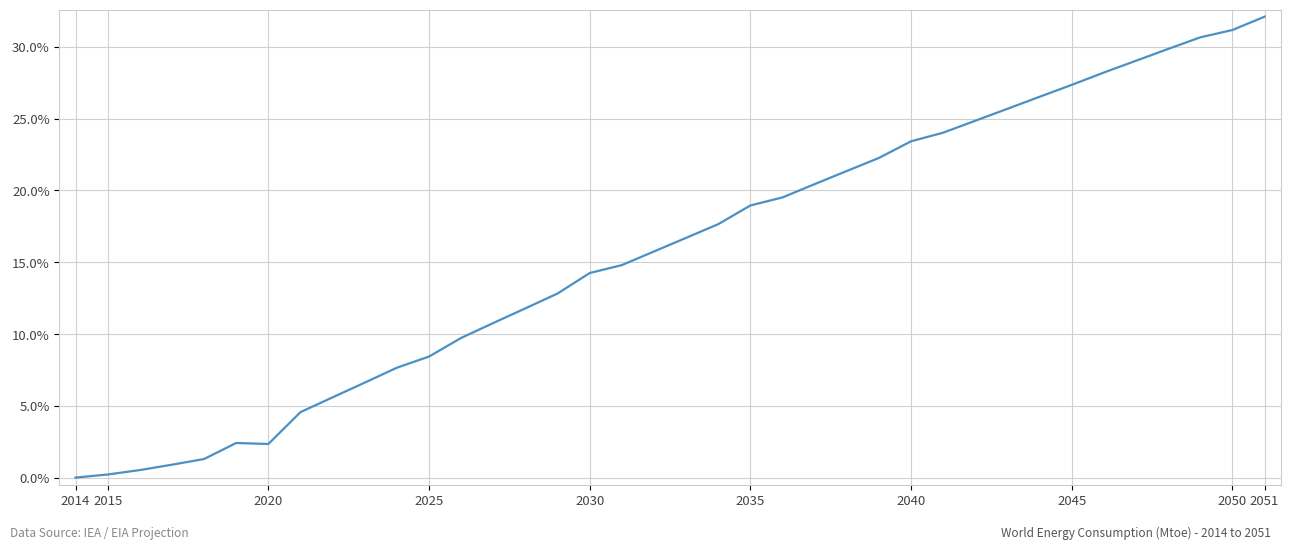

At which category does the chart reach its minimum across all series?

2014